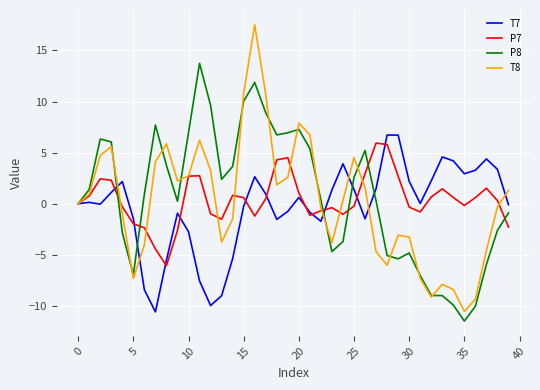

Which series has the widest spread of values?

T8